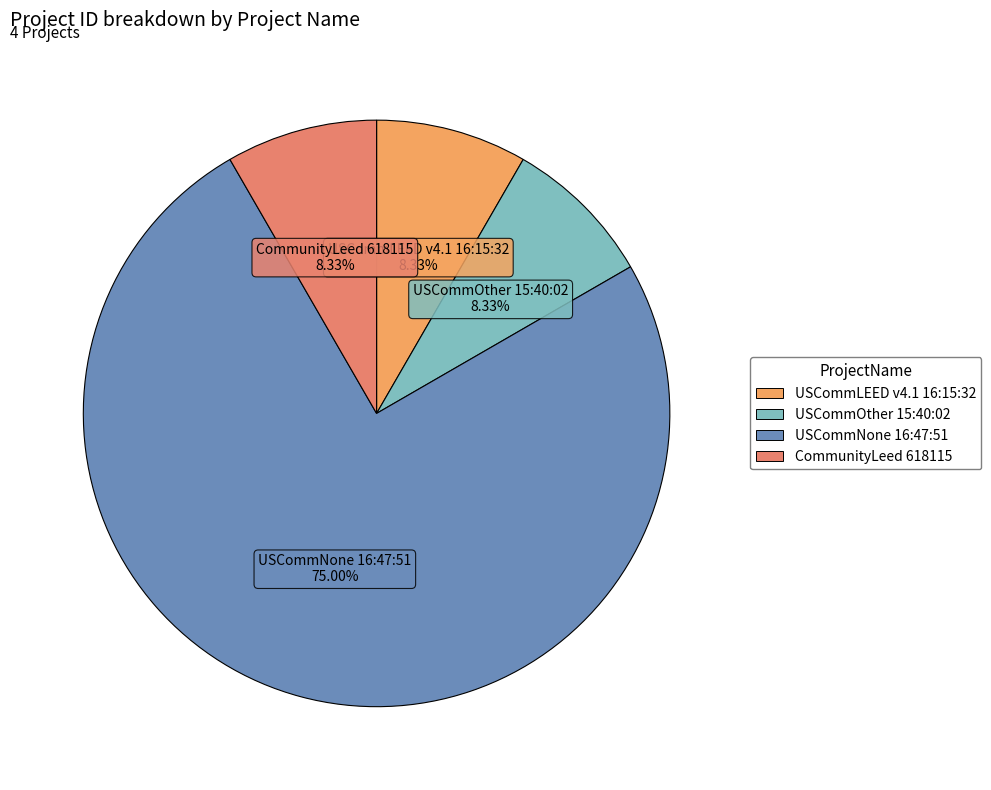

Which slice is the largest?

USCommNone 16:47:51